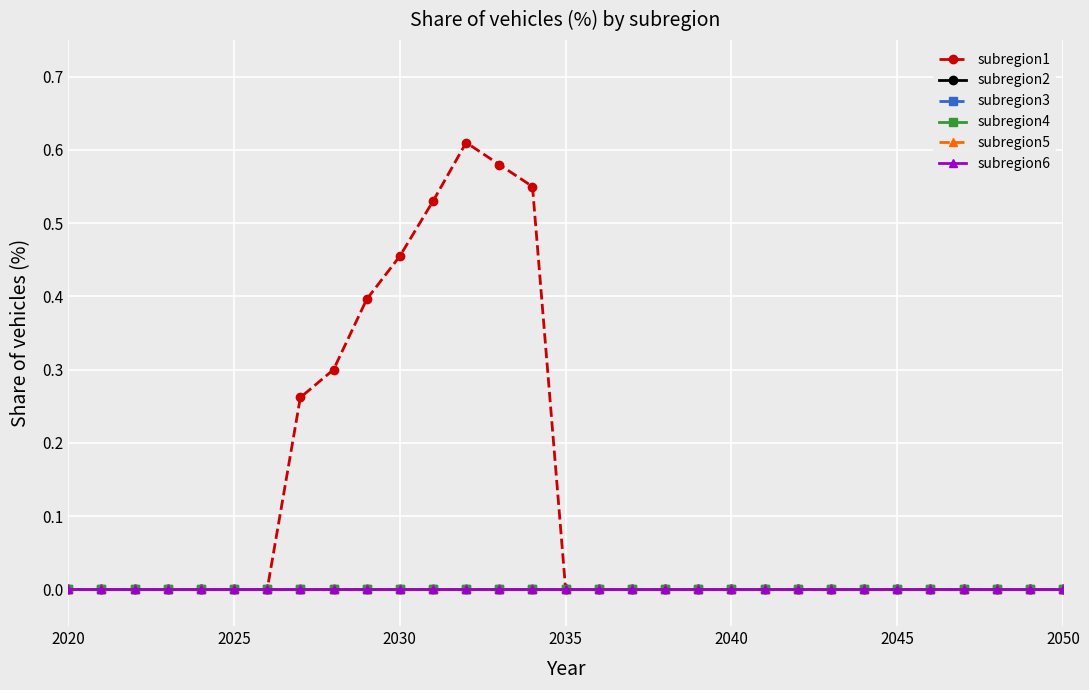

Which label corresponds to the smallest value in the chart?

2020